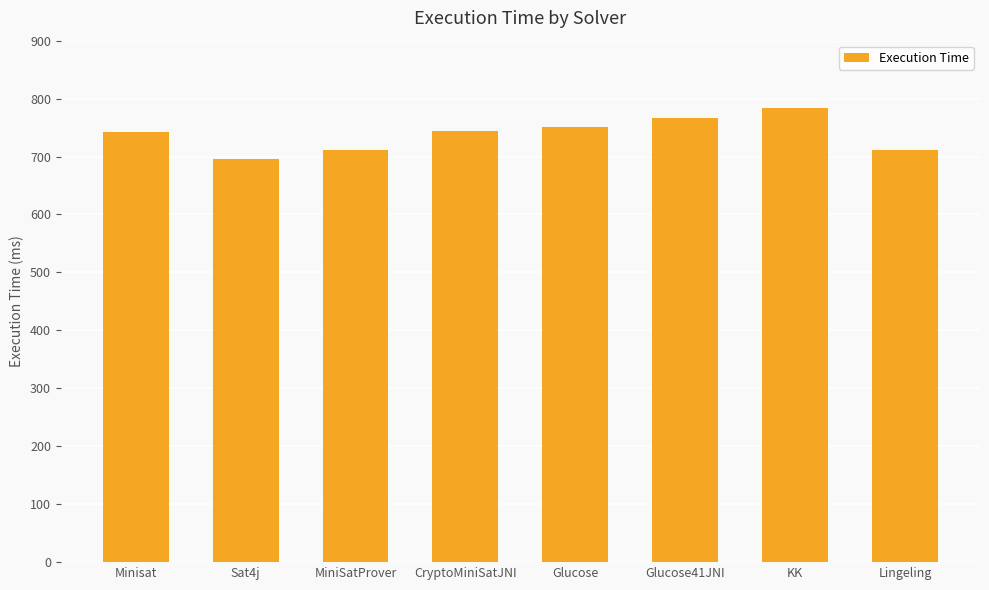

What is the difference between the maximum and minimum values?

89